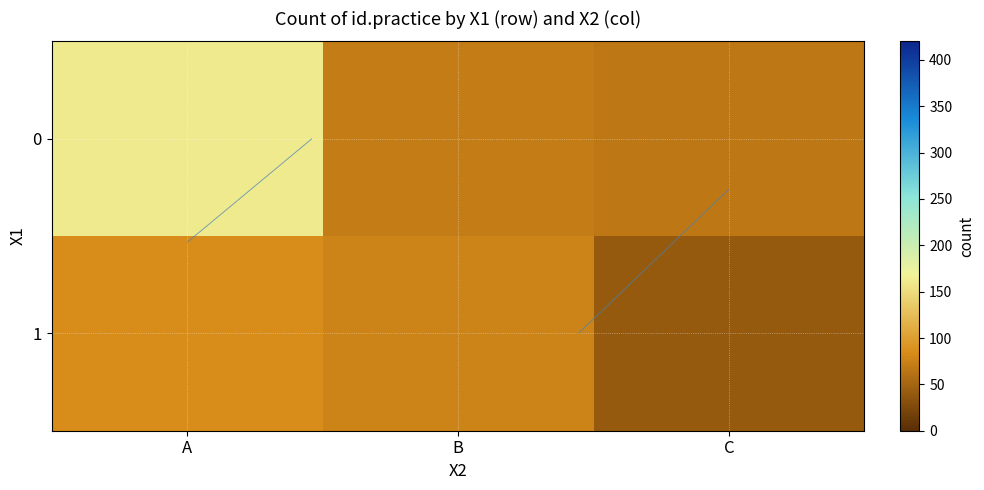

What is the difference between the 0 values at B and A?

89